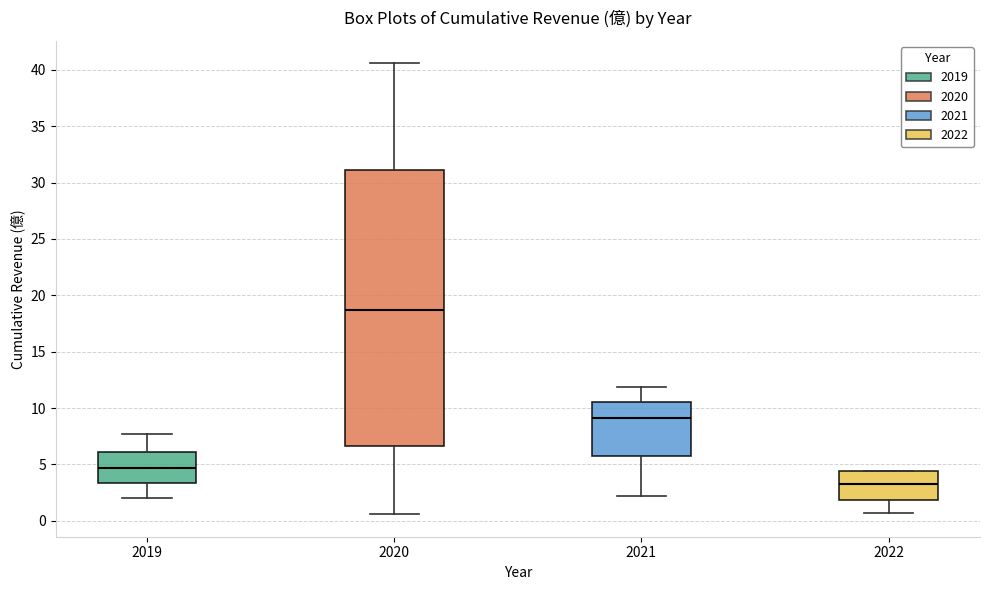

Reading left to right, read every box against the y-axis: the position of its median line, the range the box covers, and the ends of its whiskers. The values are not printed on the chart, so give them approximately, as read against the axis.

2019: median 4.5, box 3.5 to 6.0, whiskers 2.0 to 7.5
2020: median 18.5, box 6.5 to 31.0, whiskers 0.5 to 40.5
2021: median 9.0, box 5.5 to 10.5, whiskers 2.0 to 12.0
2022: median 3.5, box 2.0 to 4.5, whiskers 0.5 to 4.5